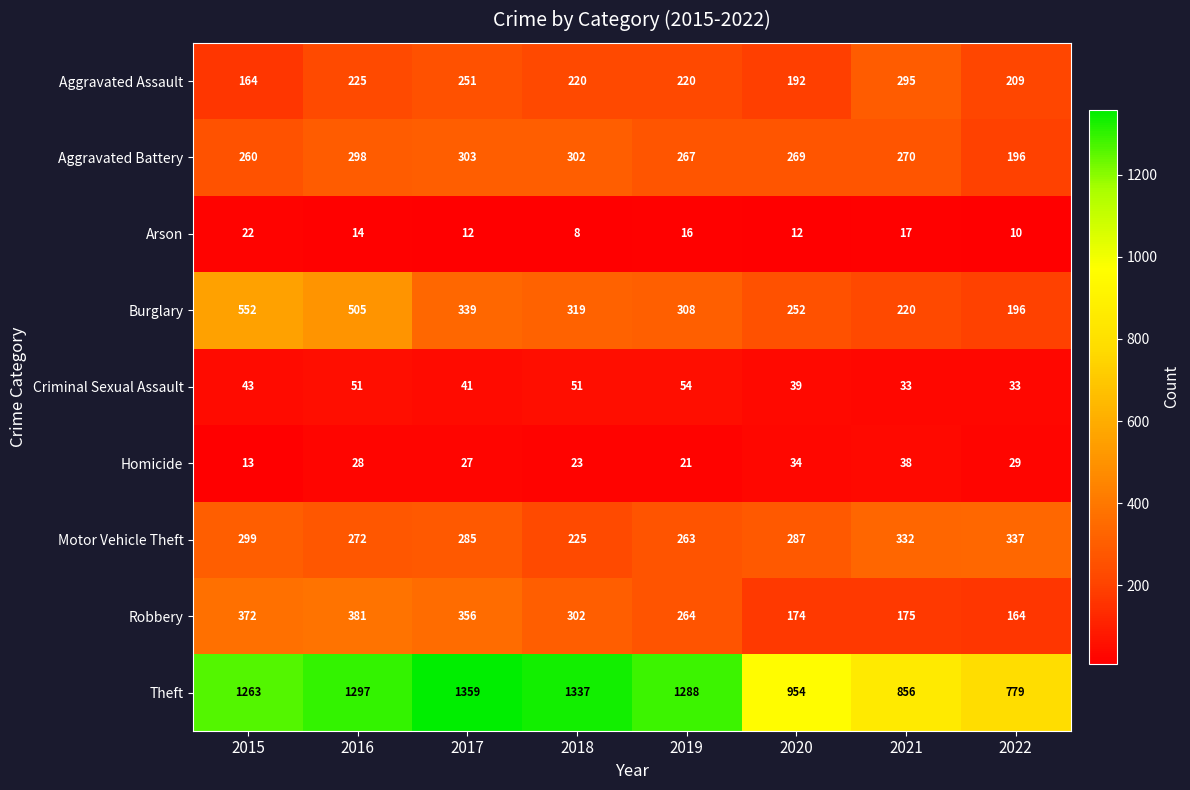

Read the Arson value at 2019.

16